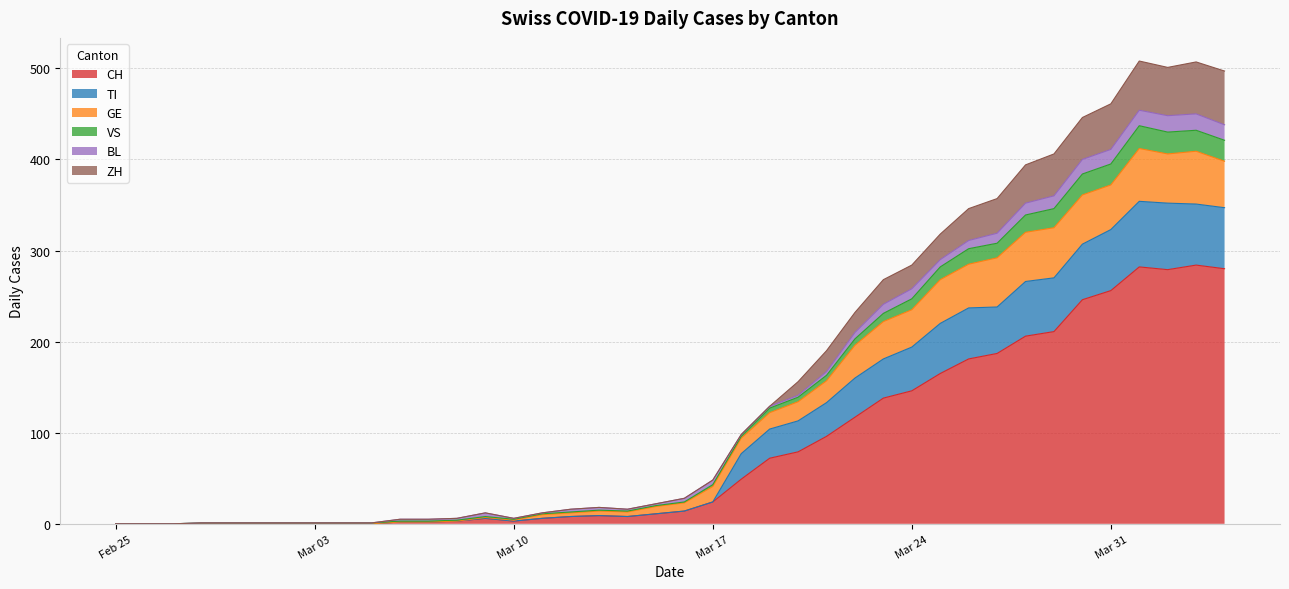

What is the maximum value for CH?

284